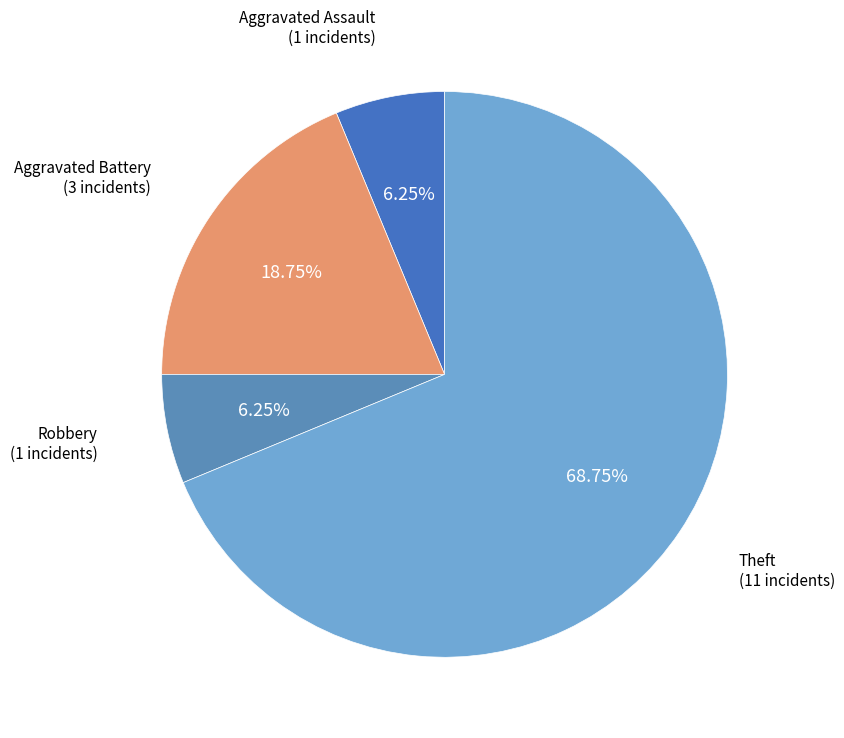

Which slice is the largest?

Theft